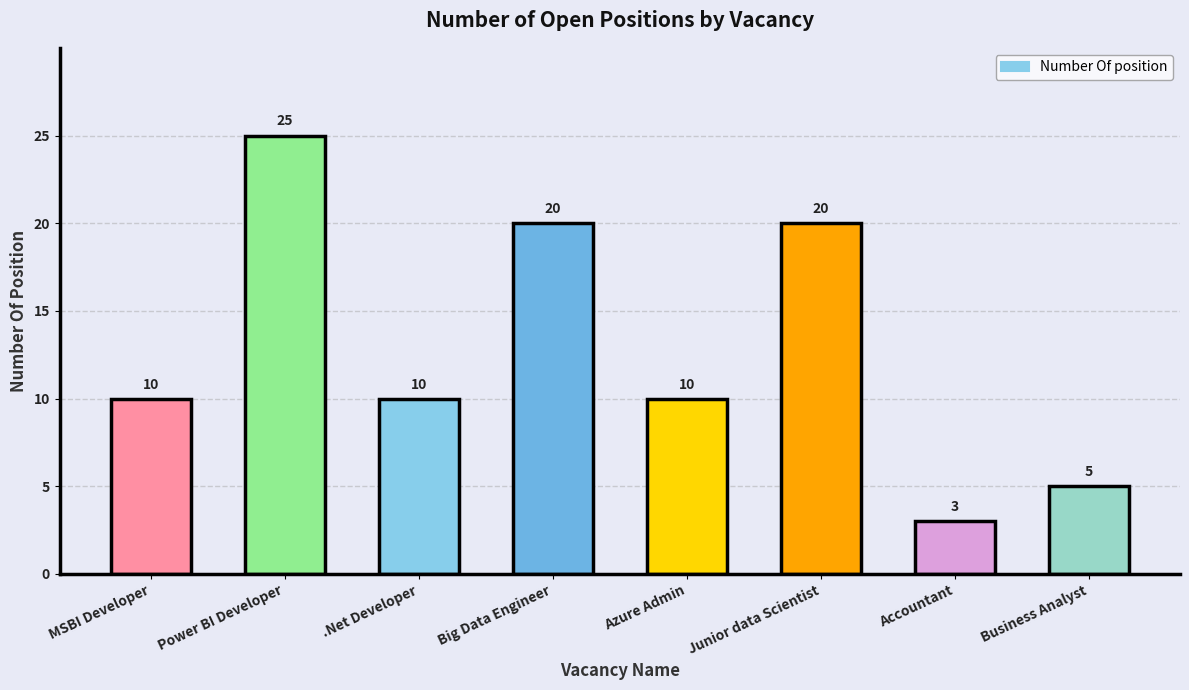

How many categories are shown in the chart?

8